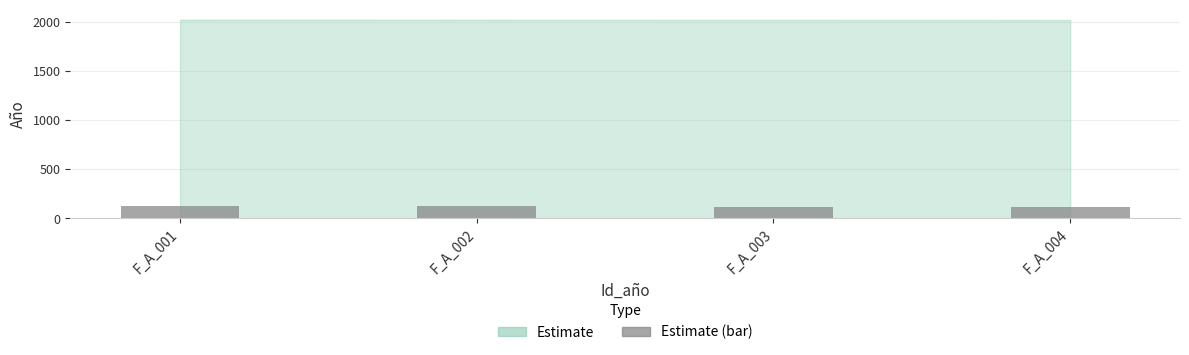

What is the greatest value displayed?

121.3